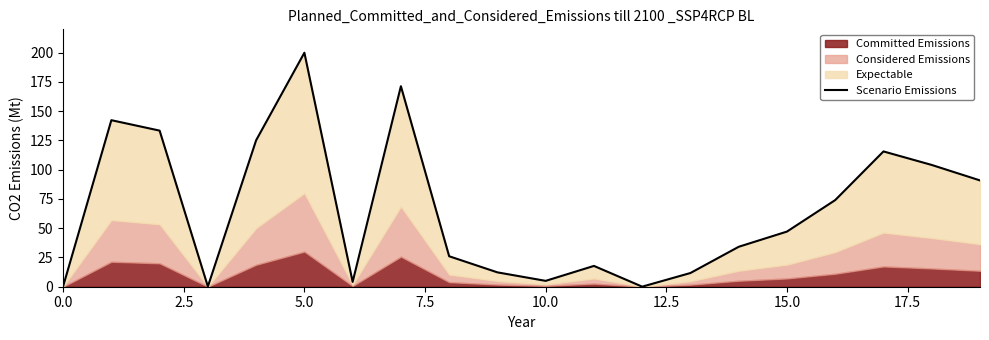

What is the label of the 7th point from the right?

13